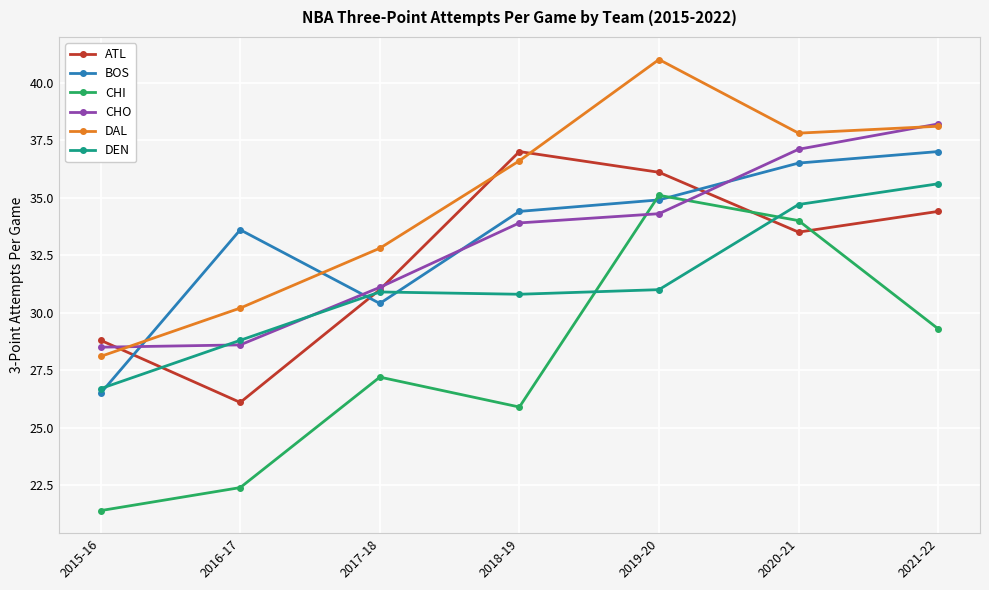

At which label does ATL reach its peak?

2018-19